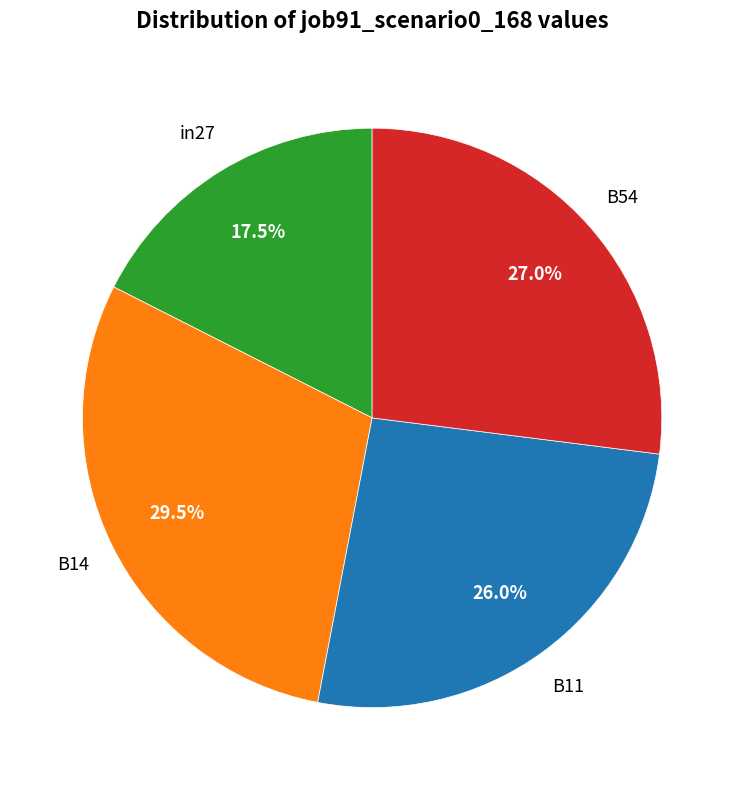

Is there any slice that represents more than half of the pie?

No